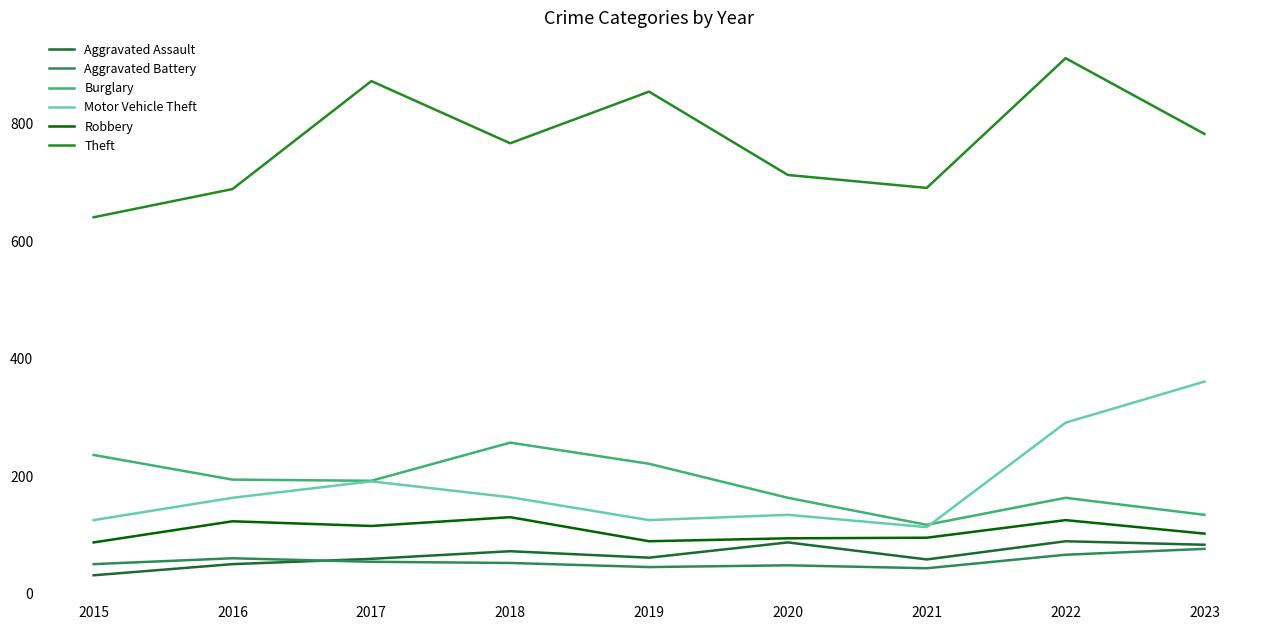

At which category does the chart reach its peak across all series?

2022